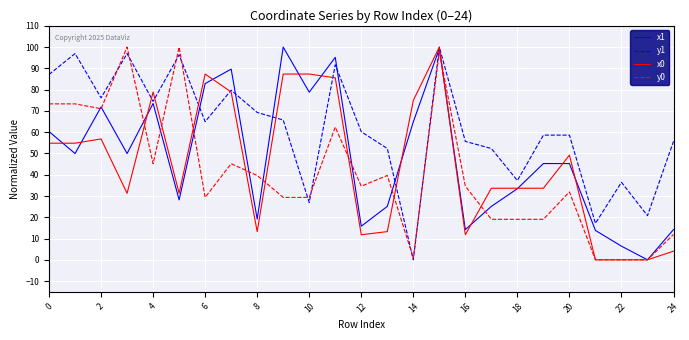

What is the difference between the maximum and minimum values in the x1 series?

100.0